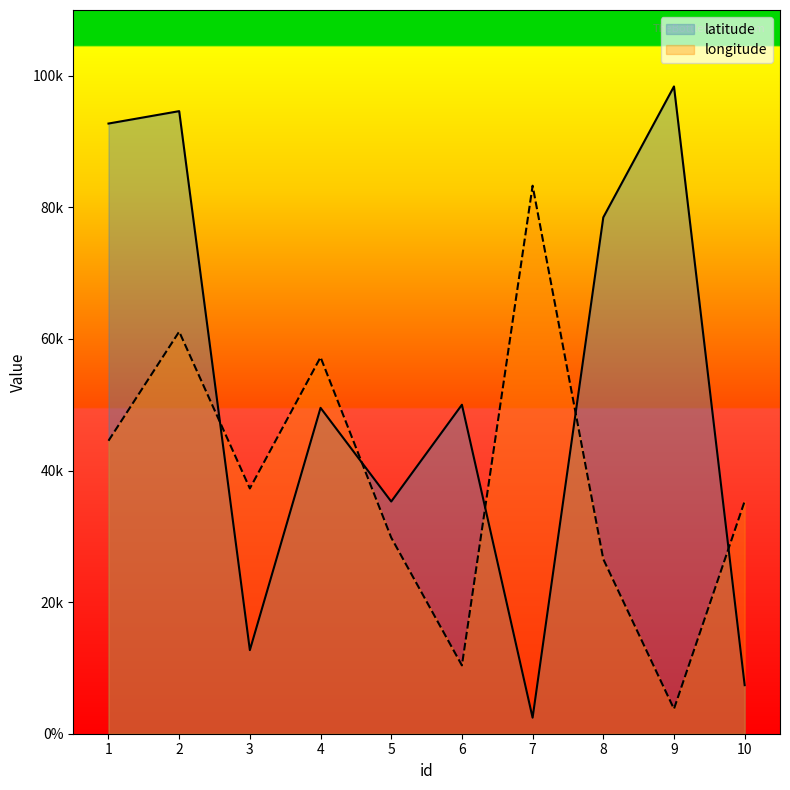

At which category is the sum across all series the highest?

2